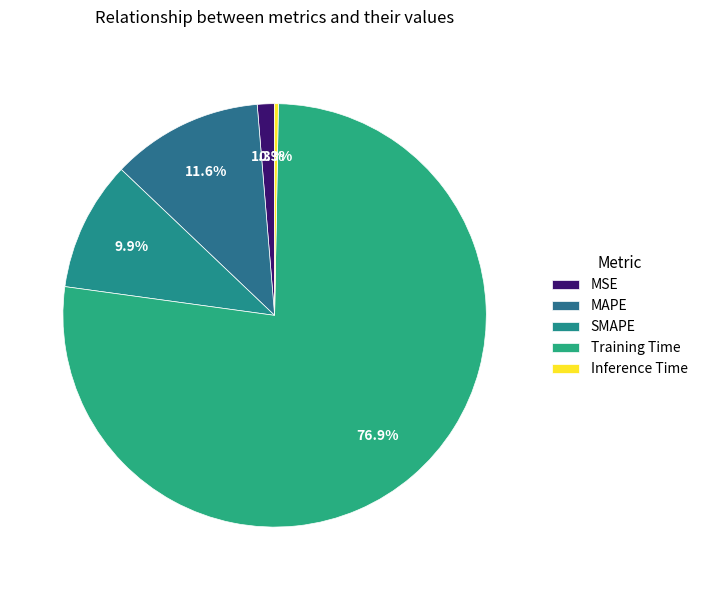

Do MSE and Training Time together represent more than half of the pie?

Yes